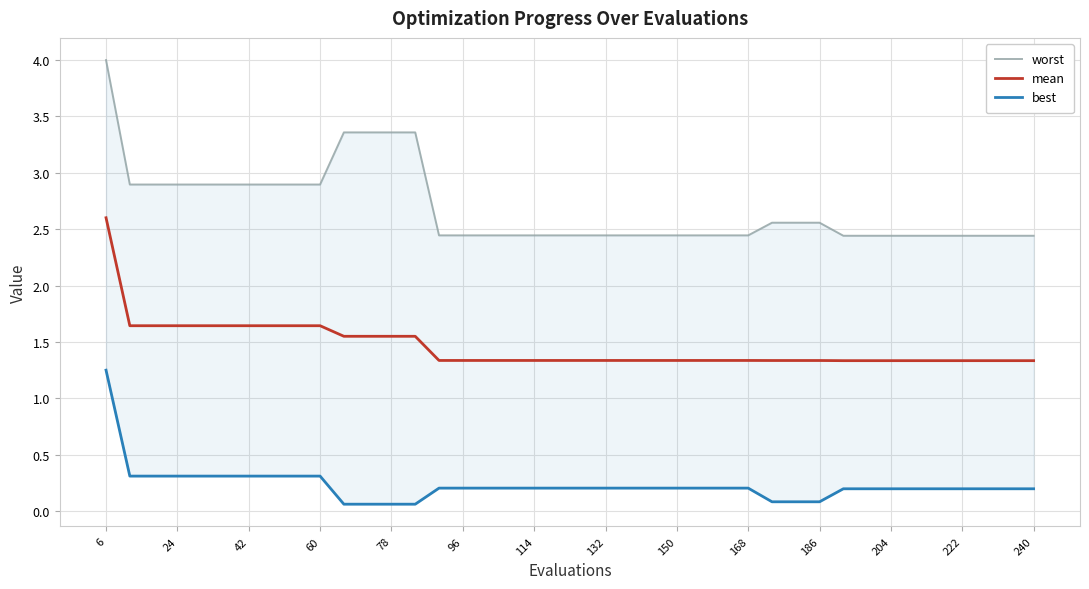

Which series has the largest range (max minus min)?

worst